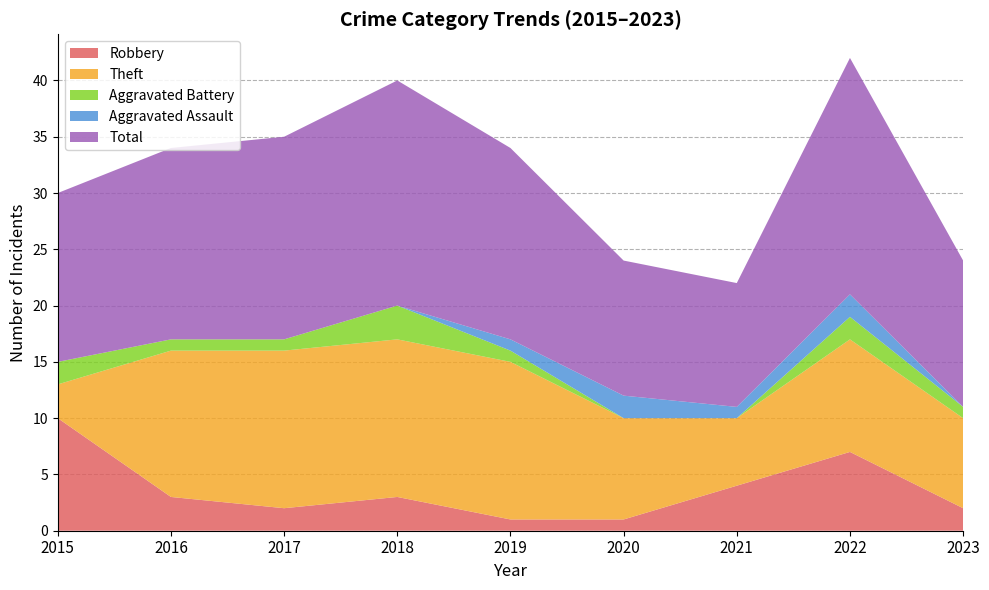

Reading right to left, list all the values displayed in this chart.

Robbery: 2	7	4	1	1	3	2	3	10
Theft: 8	10	6	9	14	14	14	13	3
Aggravated Battery: 1	2	0	0	1	3	1	1	2
Aggravated Assault: 0	2	1	2	1	0	0	0	0
Total: 13	21	11	12	17	20	18	17	15